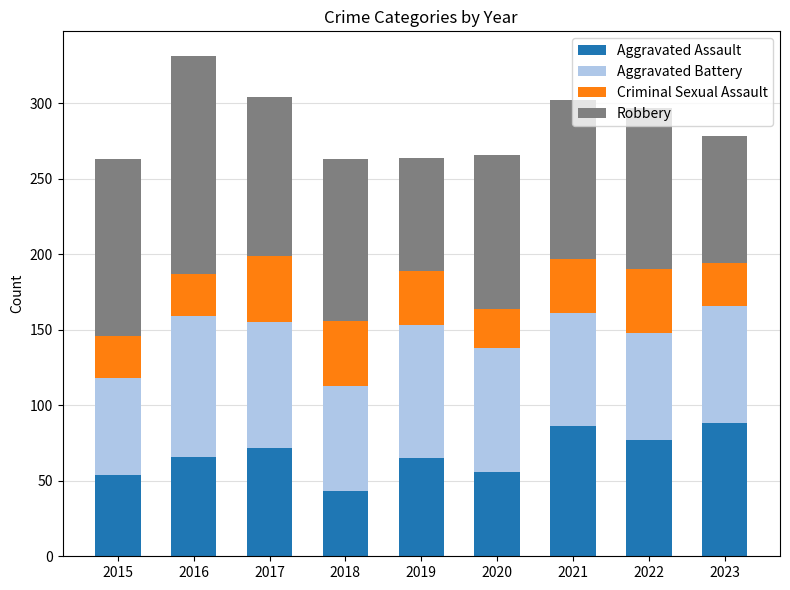

The Aggravated Assault series shows 58 at 2023. True or false?

False